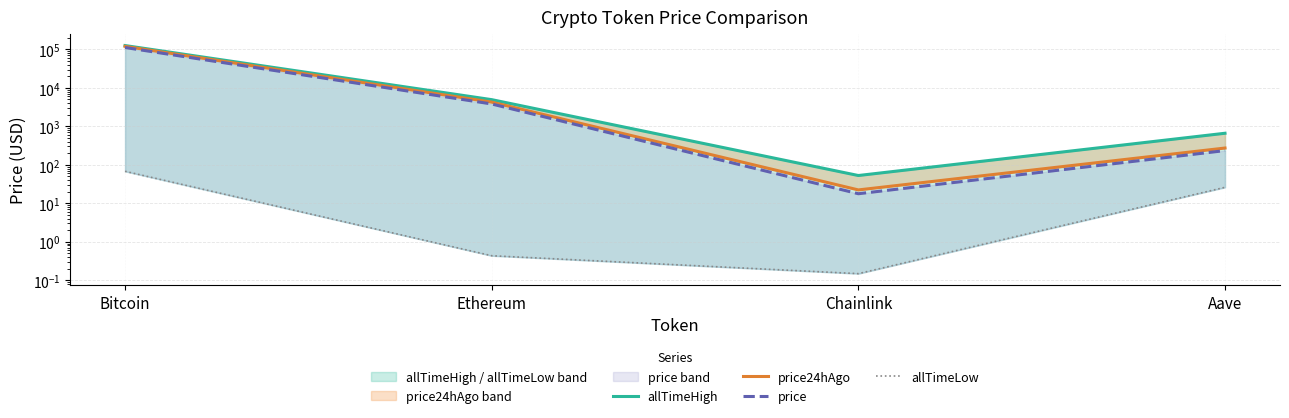

Which series has the largest total across all categories?

allTimeHigh